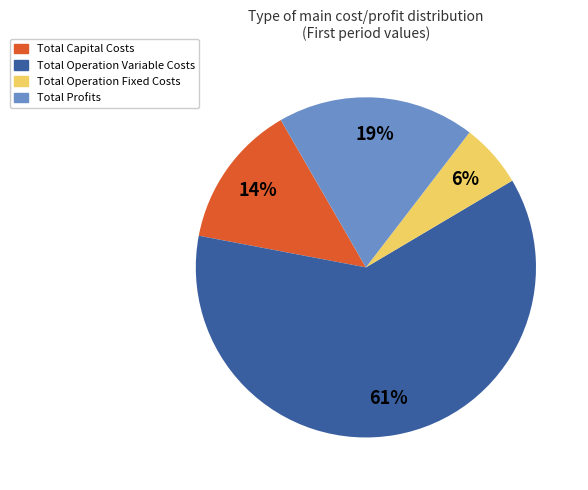

To the nearest percent, what percentage of the pie is Total Profits?

19%